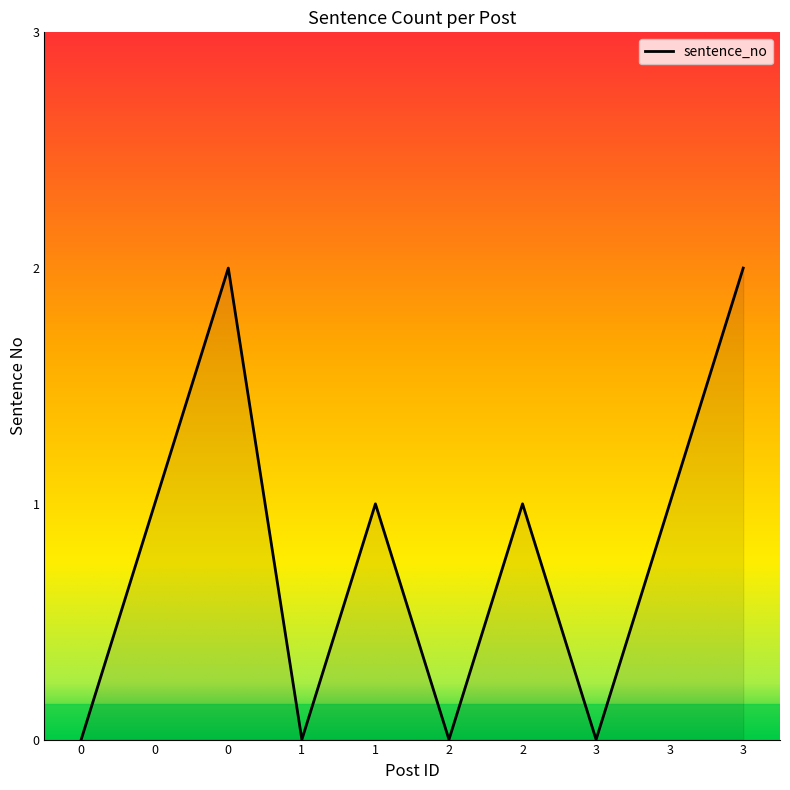

Rank the categories by value from lowest to highest.

0, 1, 2, 3, 0, 1, 2, 3, 0, 3